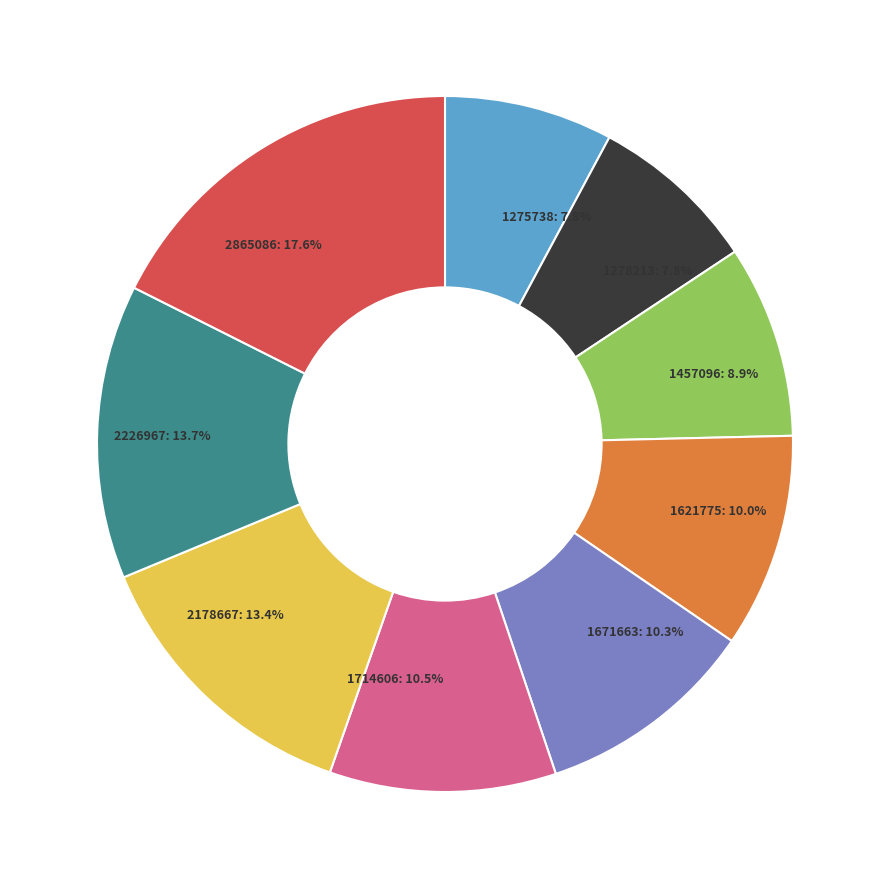

Combined, what portion of the pie is 1457096: 8.9% and 1671663: 10.3%?

19.2%